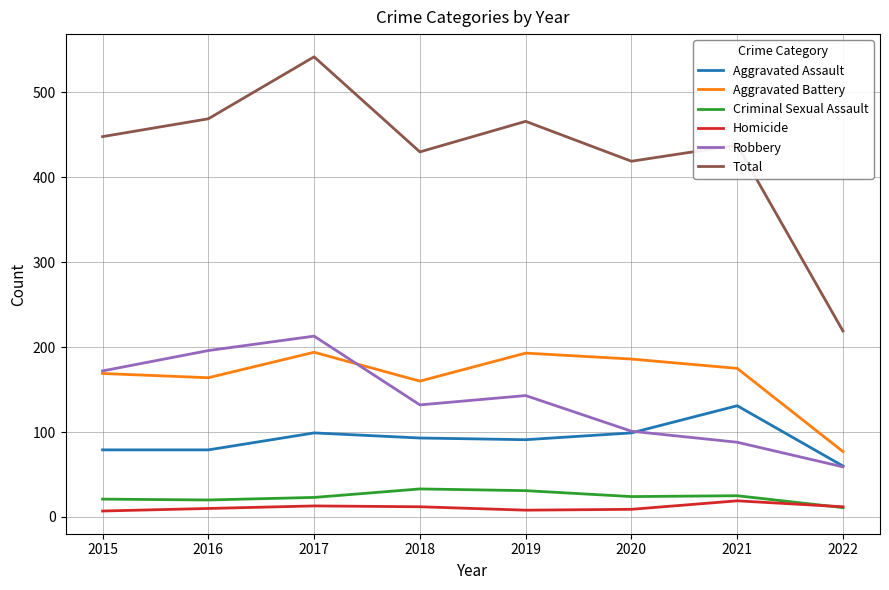

In Criminal Sexual Assault, how many points are lower than both neighbors (excluding endpoints)?

2